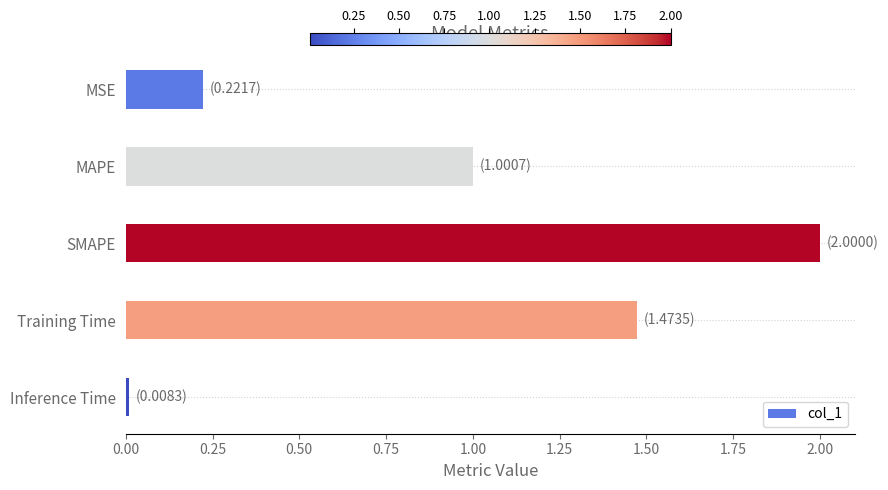

What is the value of the 2nd bar from the top?

1.0